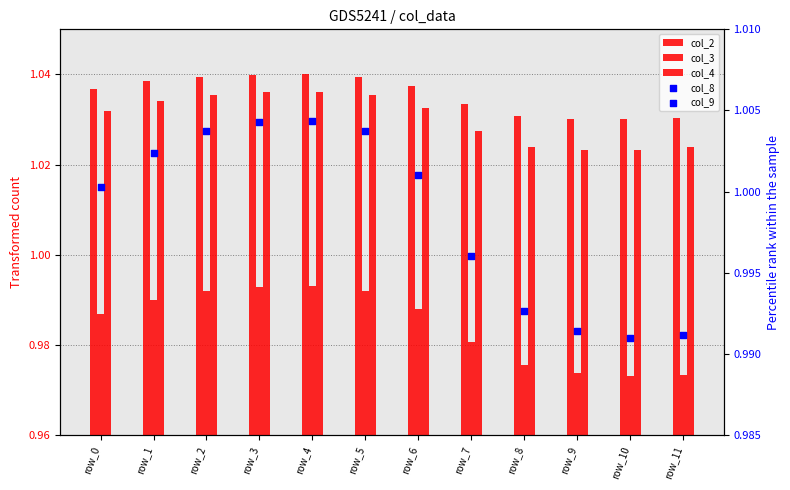

What are all the series names shown in the legend?

col_2, col_3, col_4, col_8, col_9